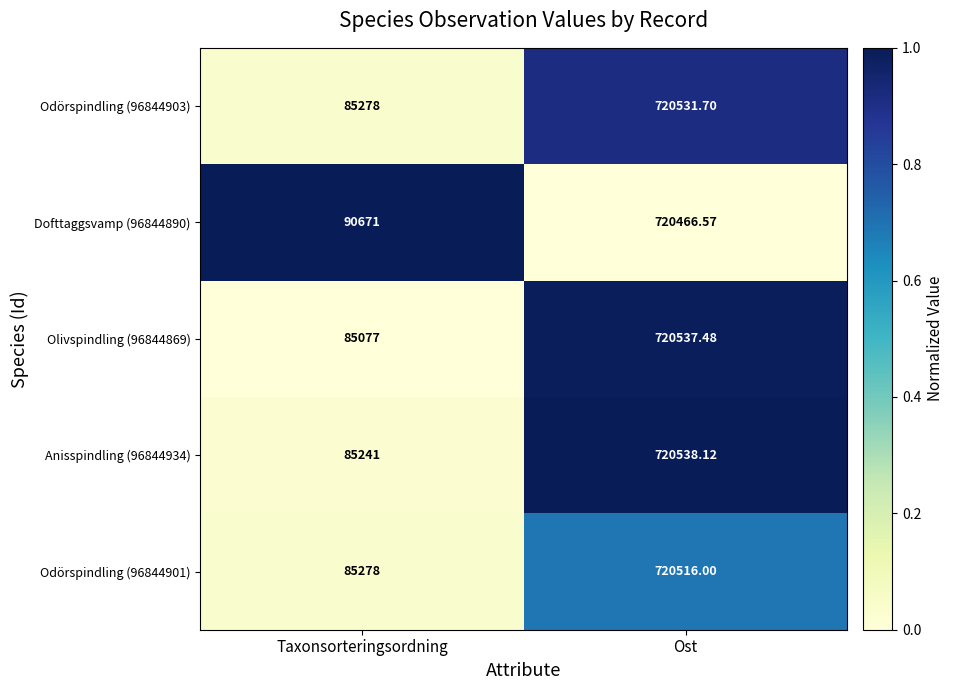

Which series has the largest total across all categories?

Dofttaggsvamp (96844890)